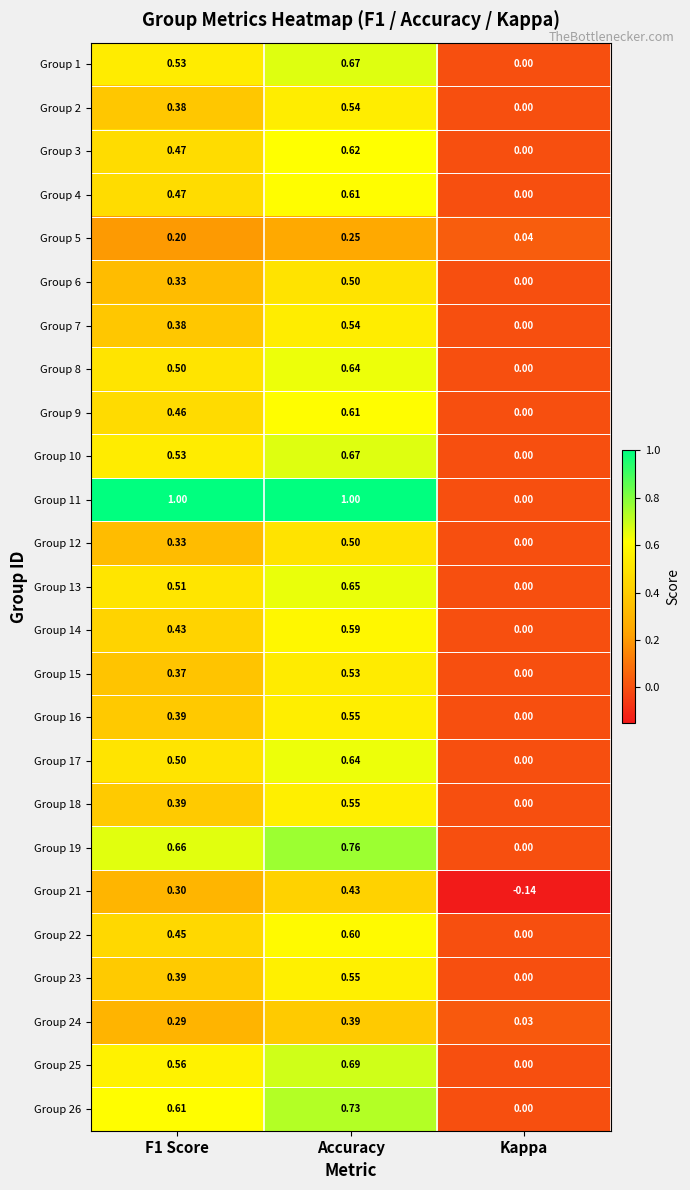

Which series has the largest total across all categories?

Group 11